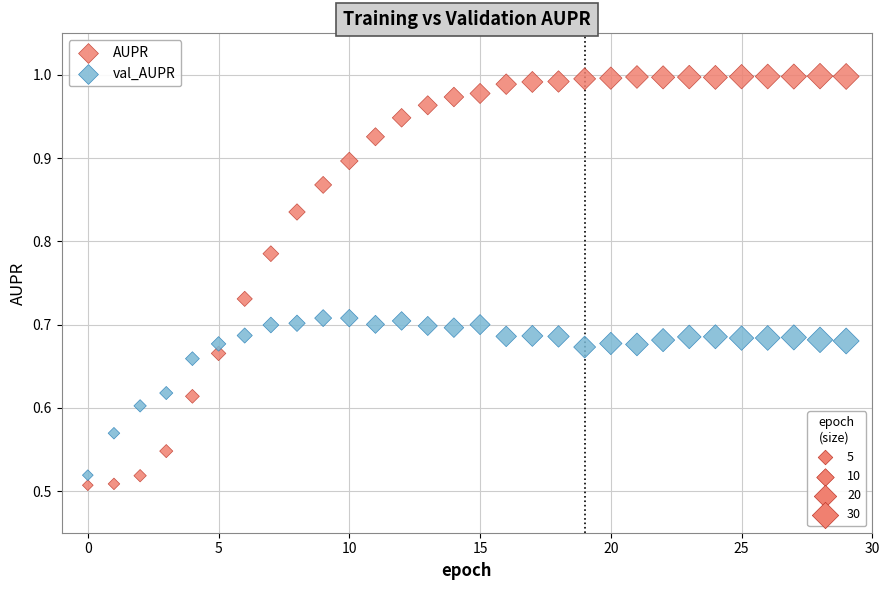

What are all the series names shown in the legend?

AUPR, val_AUPR